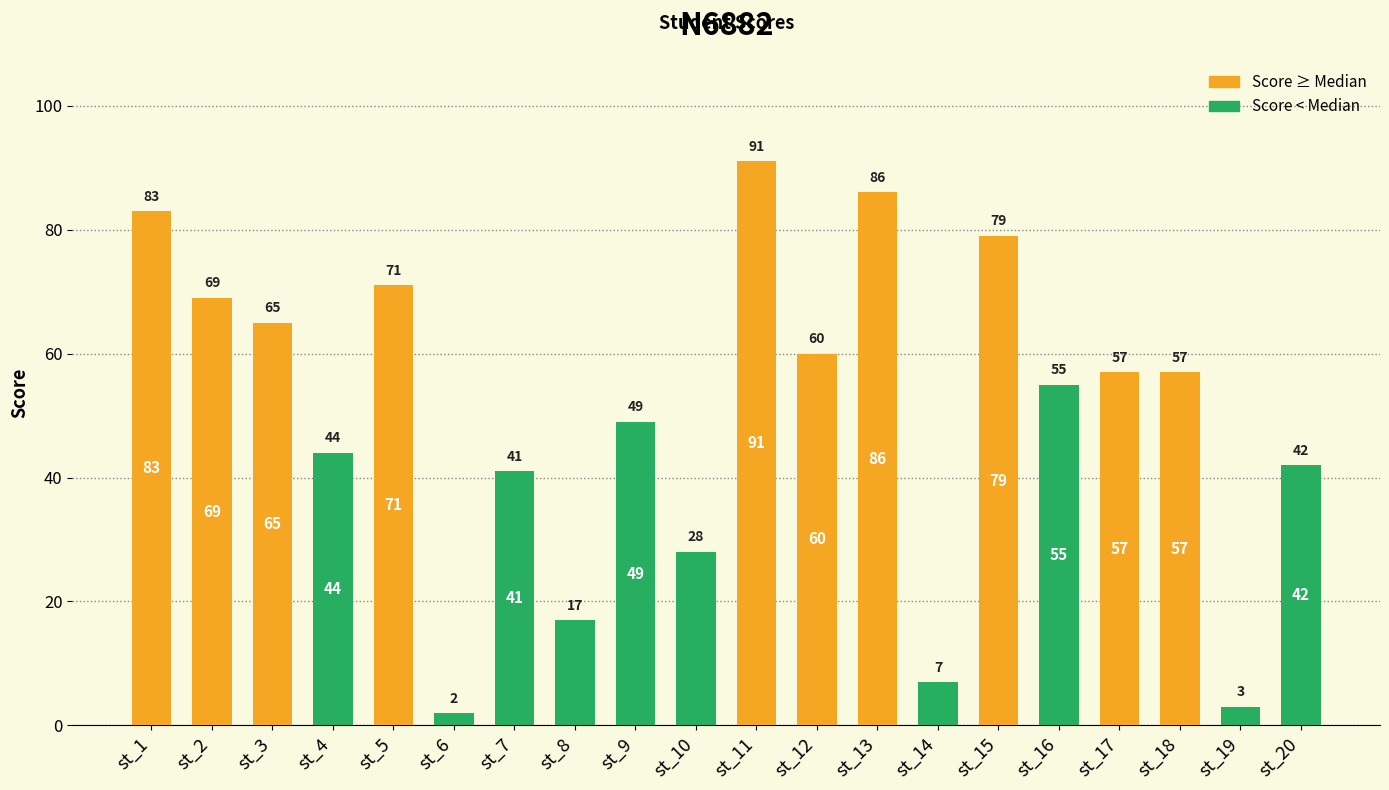

The chart shows a value of 11 at st_14. True or false?

False